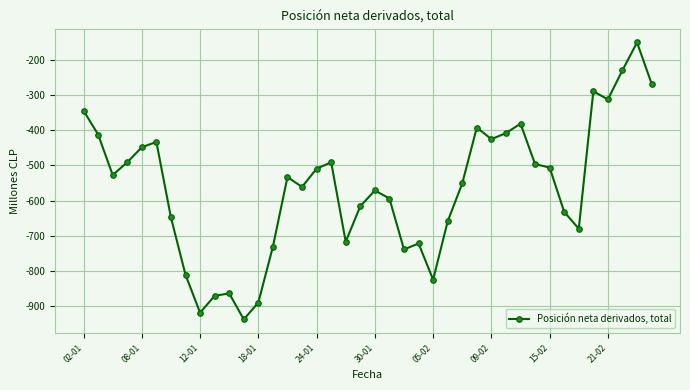

Does the chart have visible grid lines?

Yes